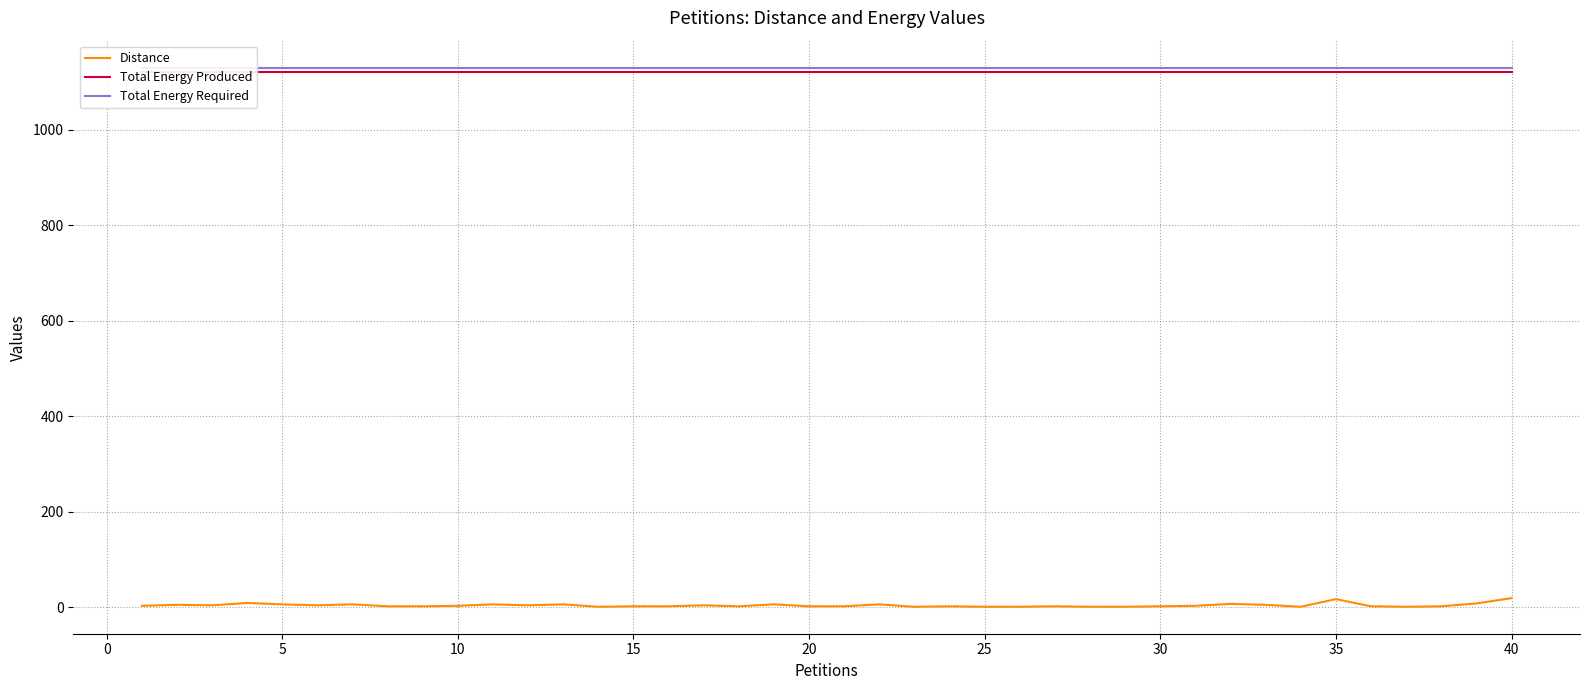

True or false: Total Energy Produced and Total Energy Required intersect in this chart.

False